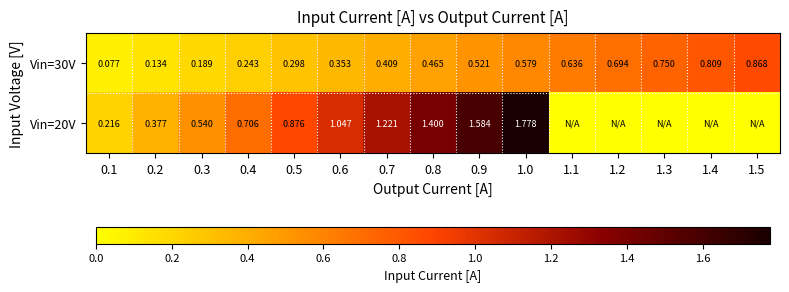

Is the value of Vin=20V at 0.7 greater than the value of Vin=30V at 0.7?

Yes